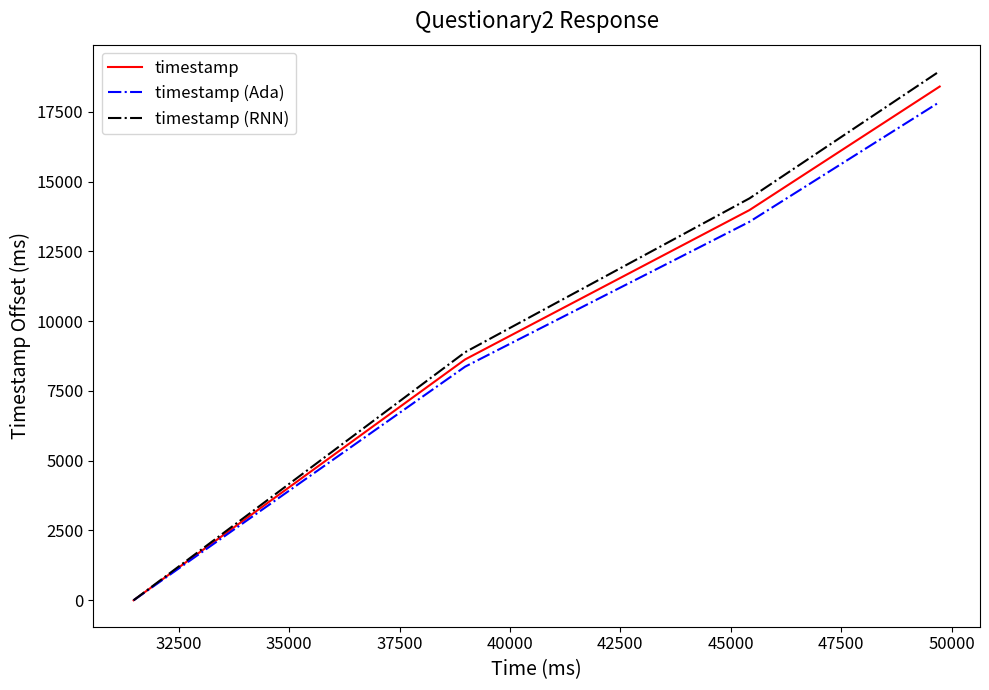

What is the maximum value for timestamp?

18408.0